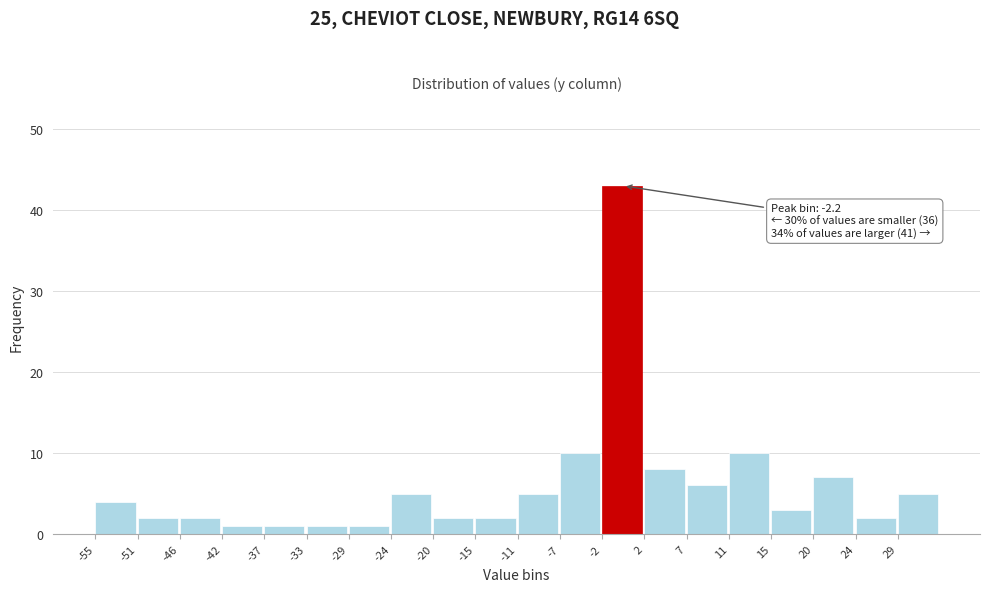

Which range on the x-axis has the tallest bar?

-2.2 to 2.2